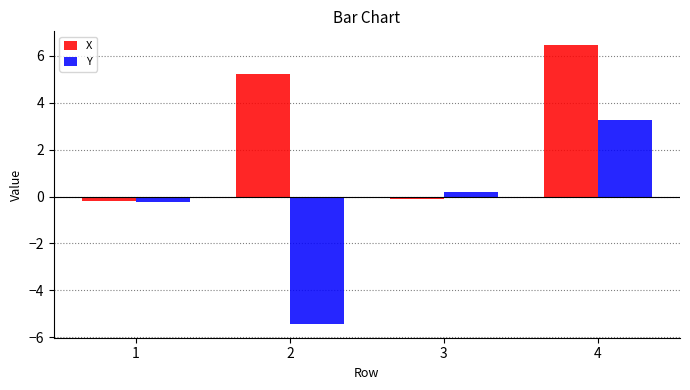

Reading left to right, transcribe all the data shown in this chart.

X: -0.2	5.2	-0.1	6.4
Y: -0.2	-5.4	0.2	3.3